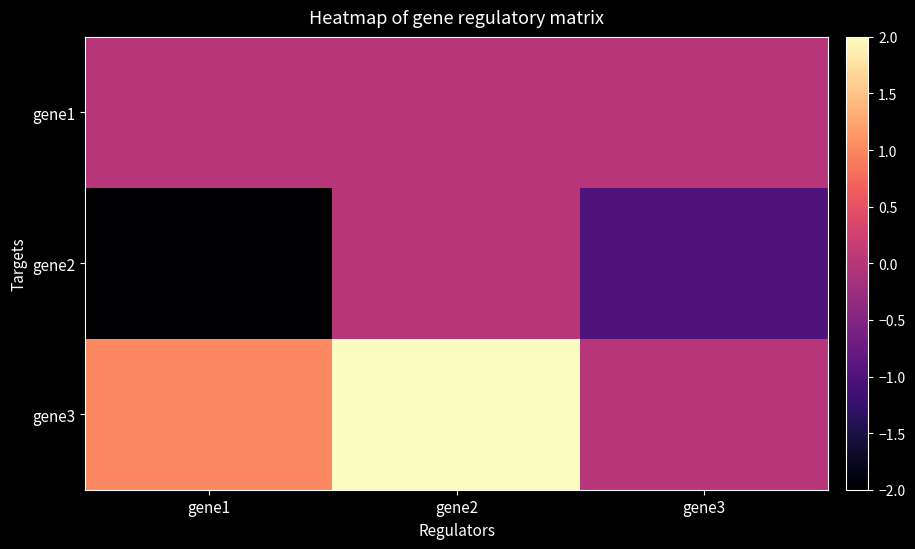

Rank the series by their maximum value, from highest to lowest.

gene3, gene1, gene2